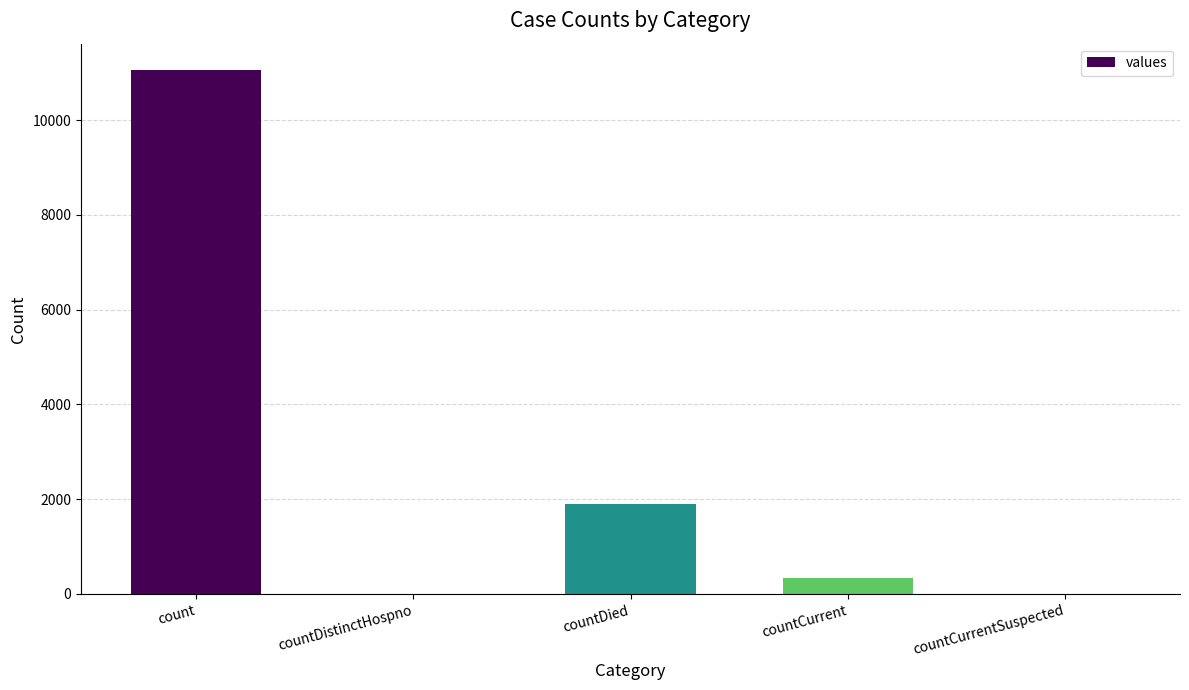

Where does the data first go above 331?

count